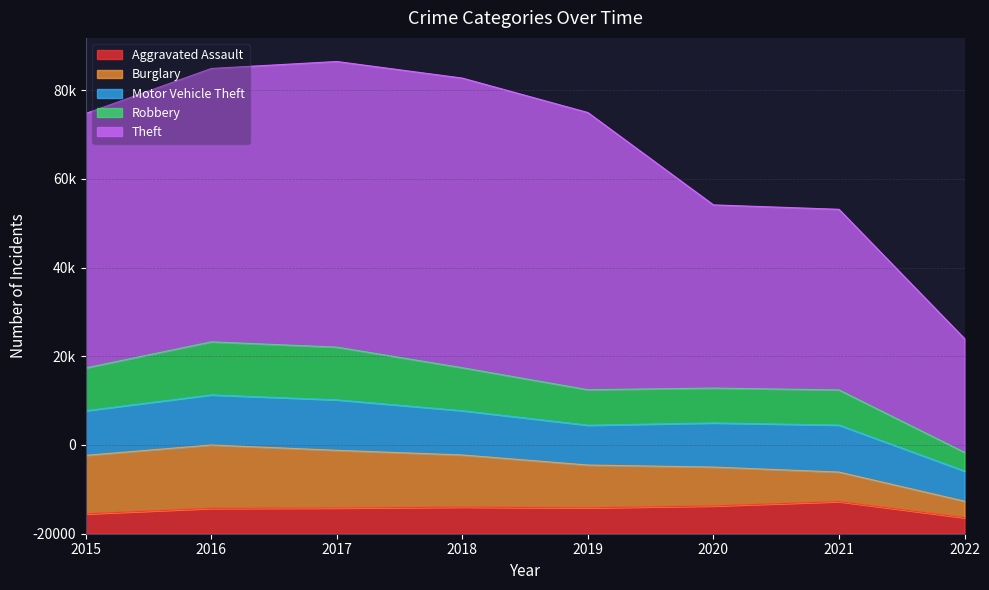

Is it true that Aggravated Assault equals 5793 at 2017?

True